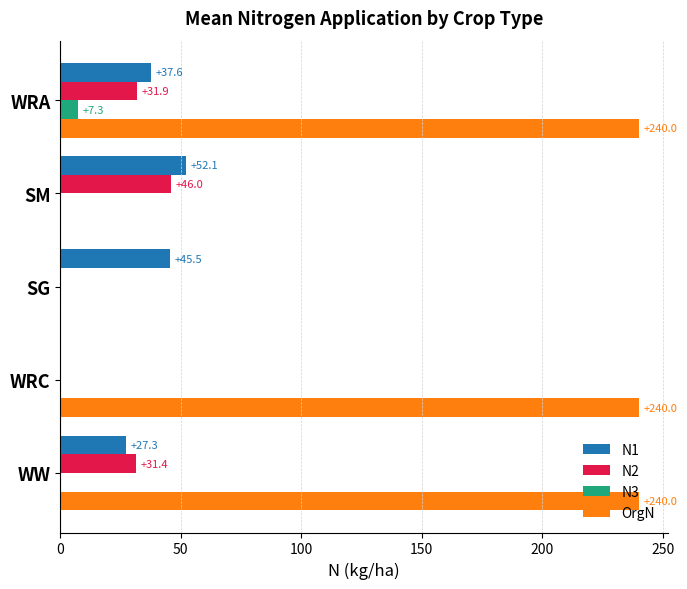

What is the maximum value for OrgN?

240.0